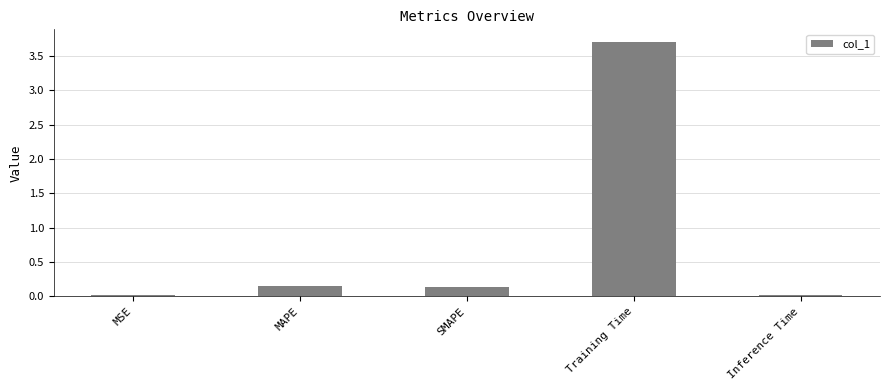

Is it true that the value at Training Time is 5.4?

False